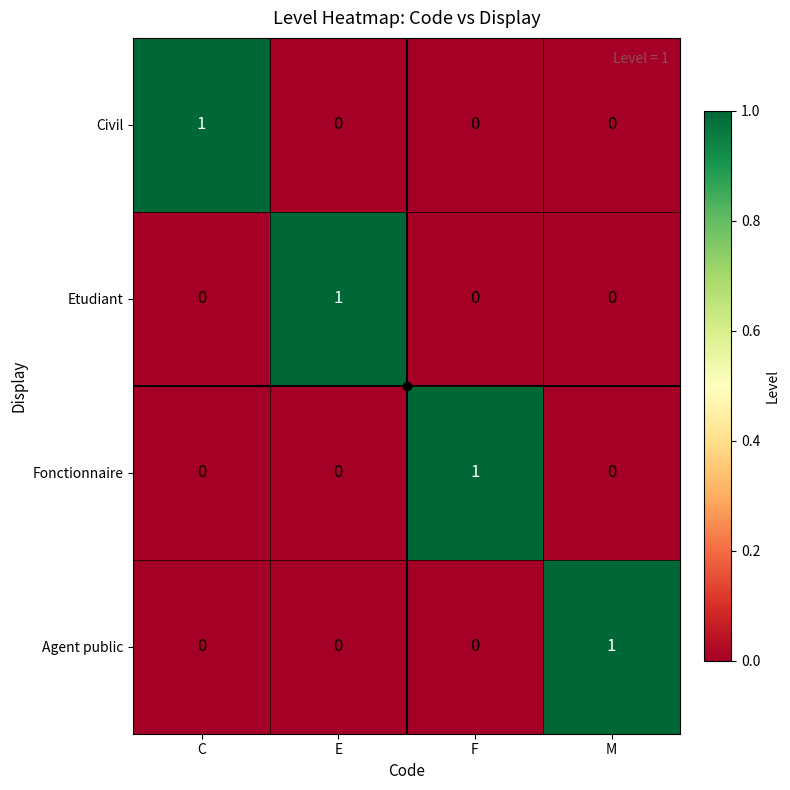

How many values in the Civil series exceed 0?

1